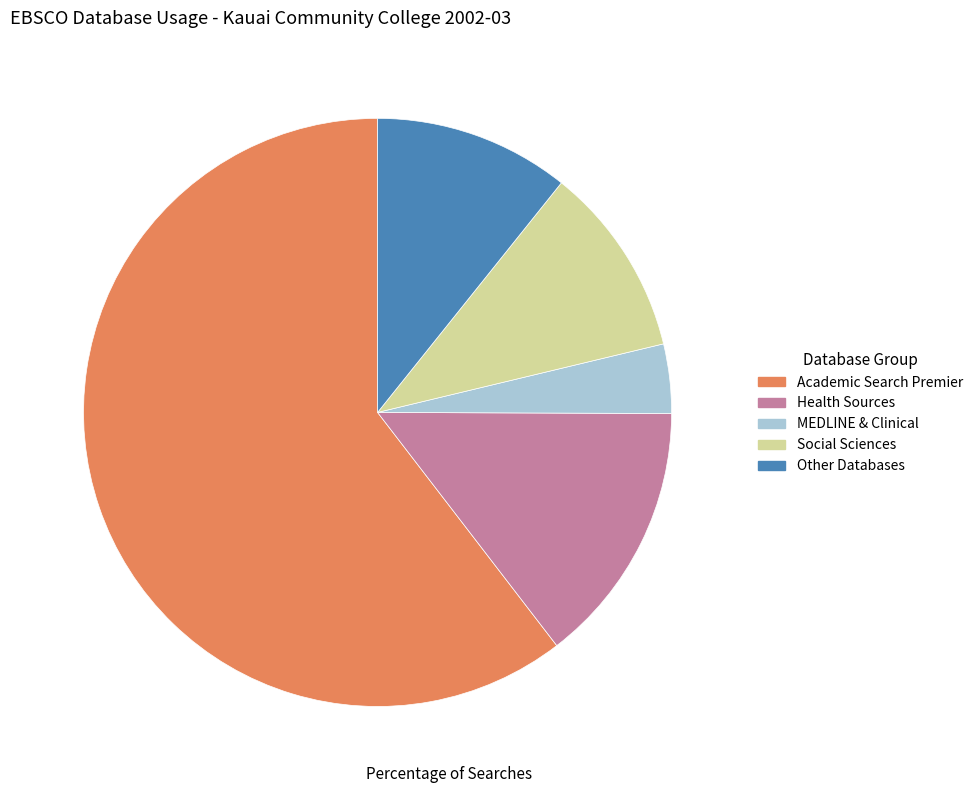

Which category accounts for the majority?

Academic Search Premier